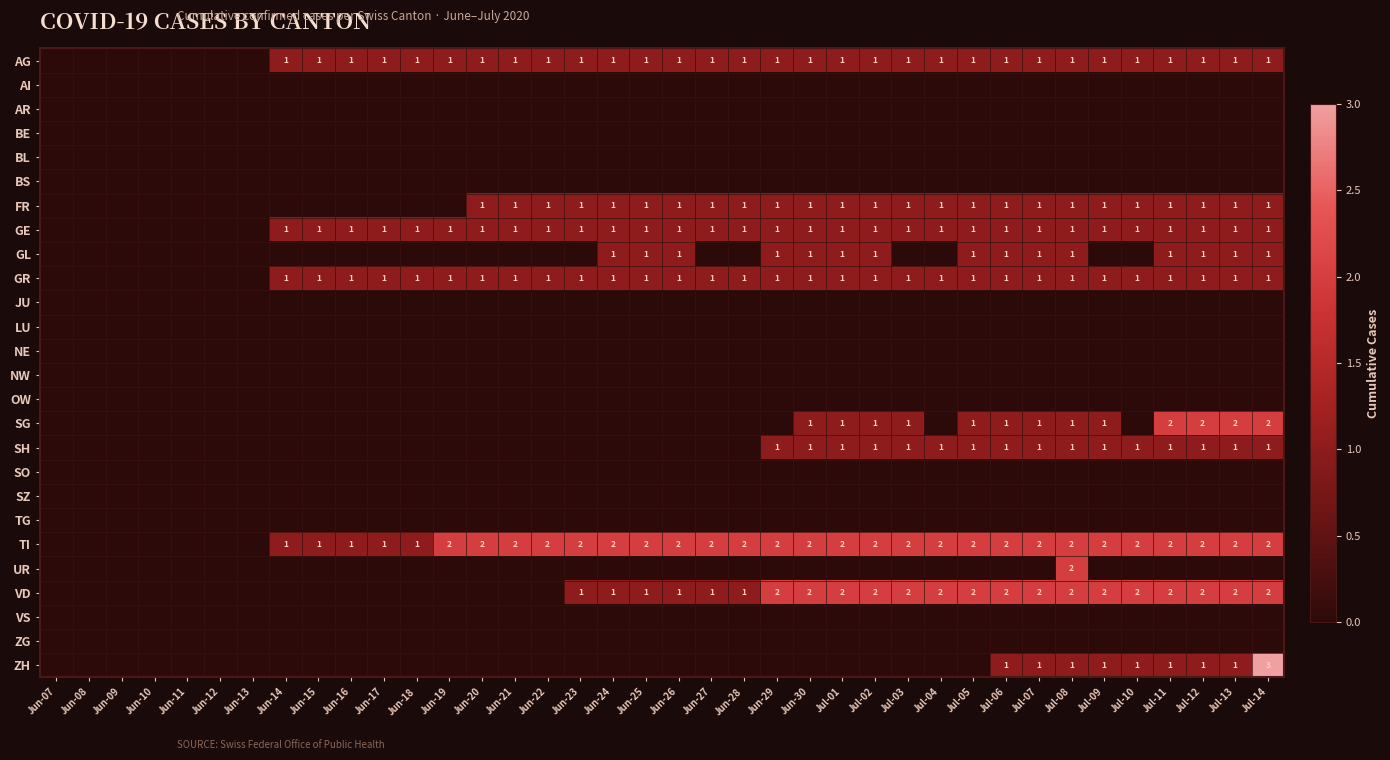

Is it true that ZH equals 3 at Jul-14?

True